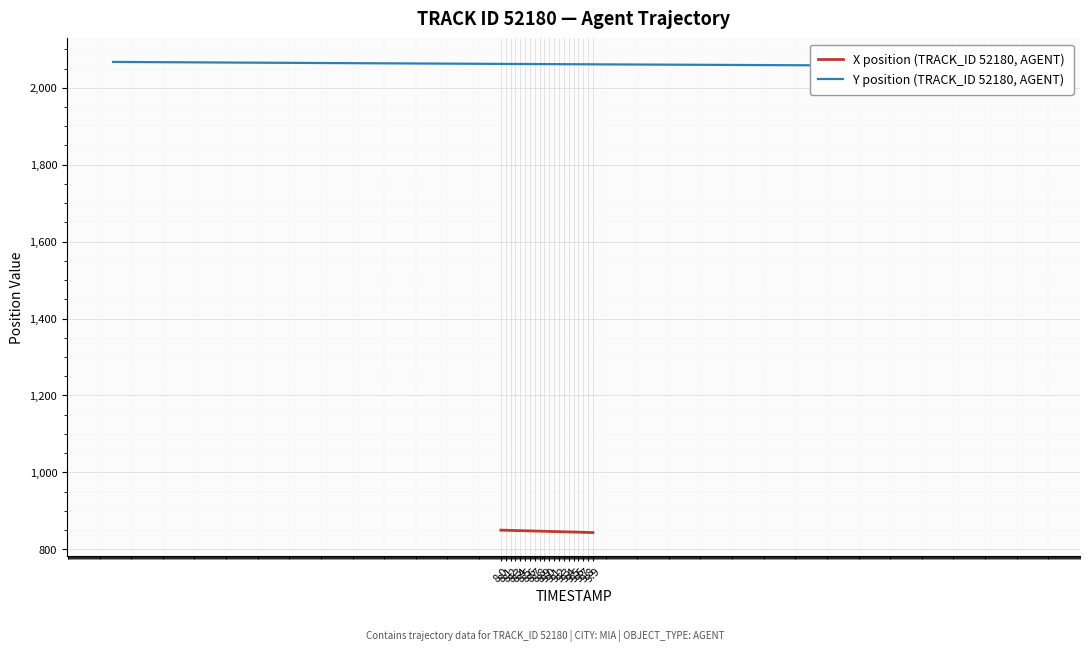

Reading right to left, what are all the values shown in this chart?

X position (TRACK_ID 52180, AGENT): 843.4	843.8	844.1	844.5	844.8	845.1	845.5	845.8	846.1	846.4	846.8	847.1	847.4	847.8	848.1	848.4	848.8	849.1	849.4	849.7
Y position (TRACK_ID 52180, AGENT): 2056.0	2056.5	2057.1	2057.6	2058.1	2058.7	2059.2	2059.7	2060.3	2060.9	2061.5	2062.1	2062.7	2063.3	2063.9	2064.5	2065.2	2065.8	2066.5	2067.2